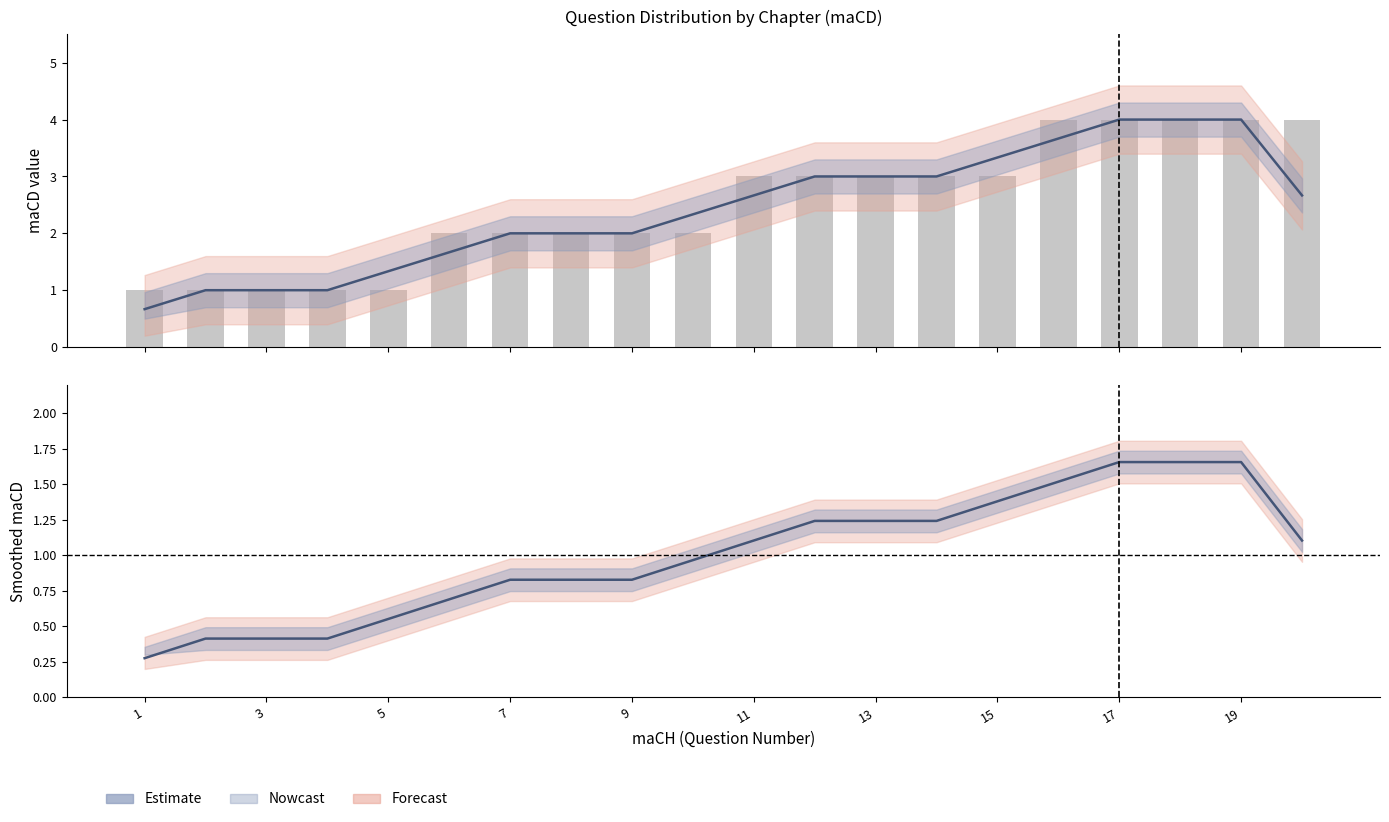

Reading left to right, what are all the values shown in this chart?

Estimate: 0.3	0.4	0.4	0.4	0.6	0.7	0.8	0.8	0.8	1.0	1.1	1.2	1.2	1.2	1.4	1.5	1.7	1.7	1.7	1.1
maCD: 1.0	1.0	1.0	1.0	1.0	2.0	2.0	2.0	2.0	2.0	3.0	3.0	3.0	3.0	3.0	4.0	4.0	4.0	4.0	4.0